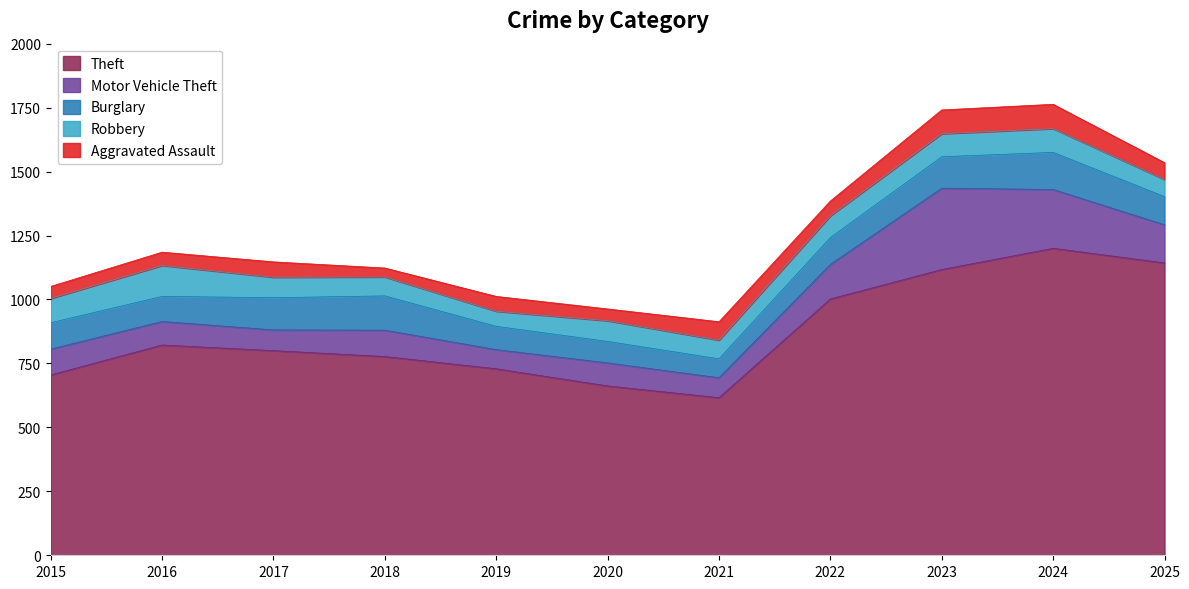

Where is the first local maximum for Aggravated Assault?

2017